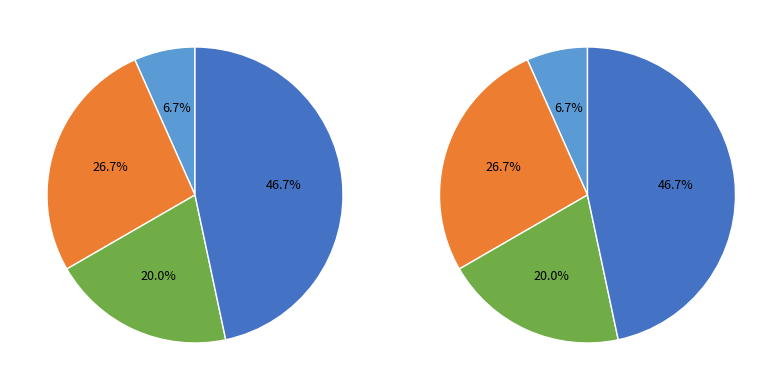

Approximately how many times larger is the value at Theft compared to Robbery?

2.3